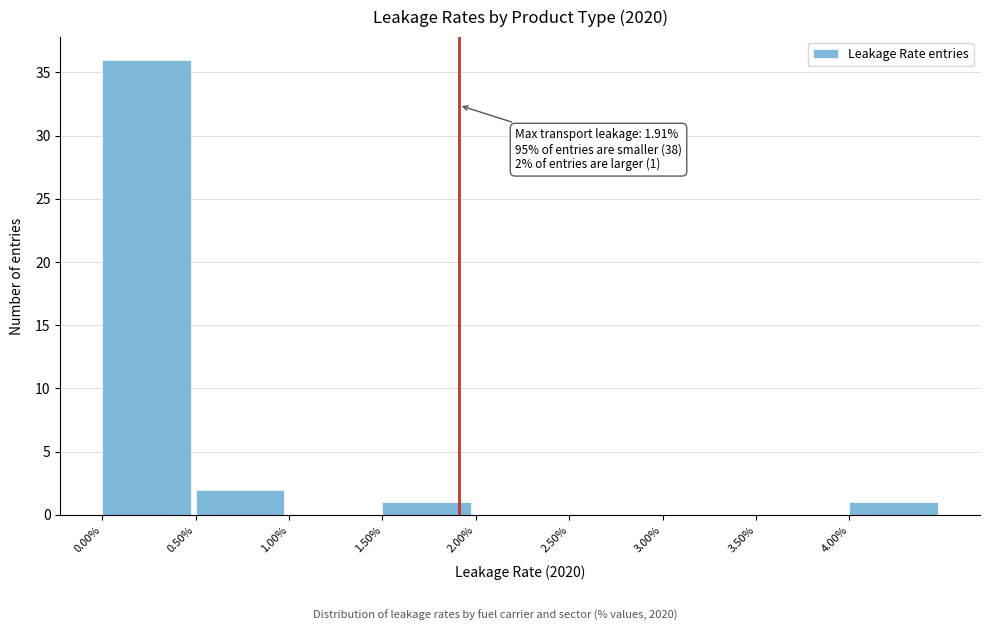

Which range on the x-axis has the tallest bar?

0.0 to 0.5